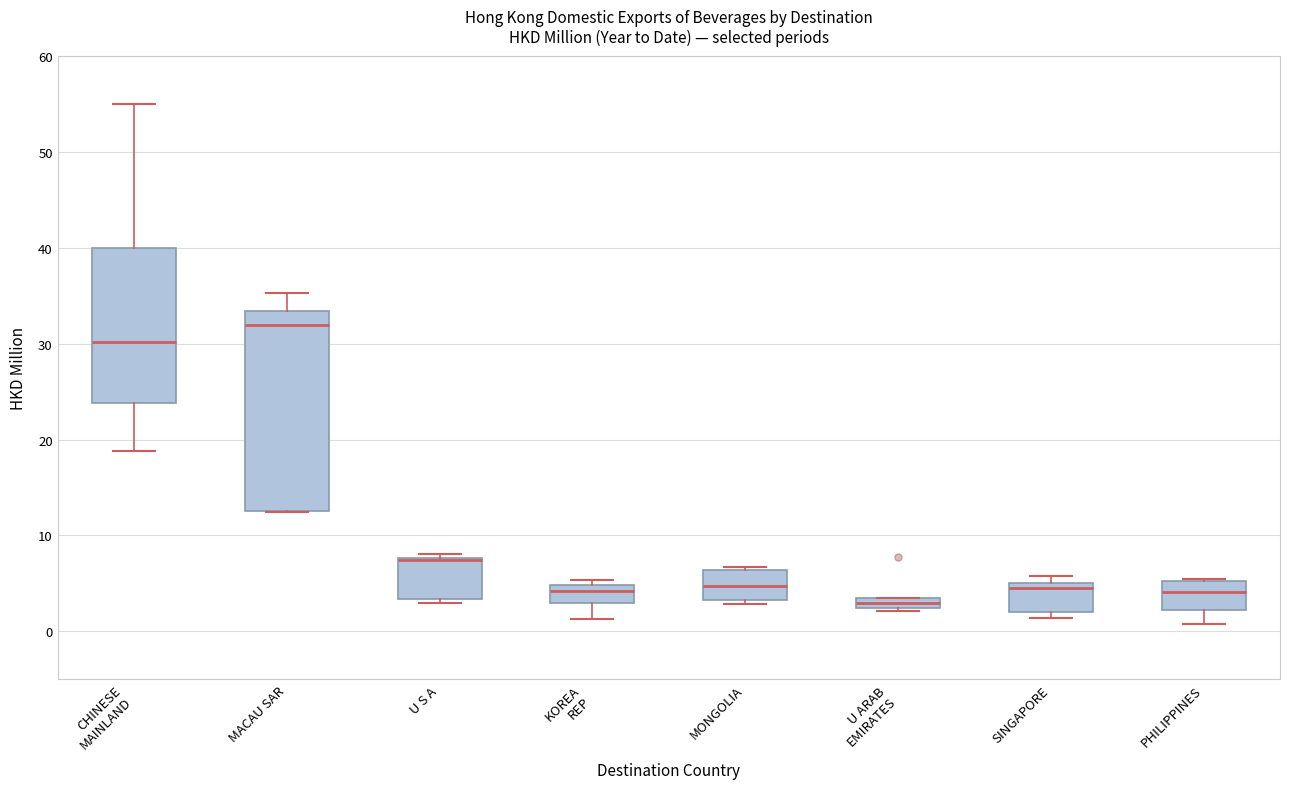

Which box's median line is the lowest?

U ARAB EMIRATES